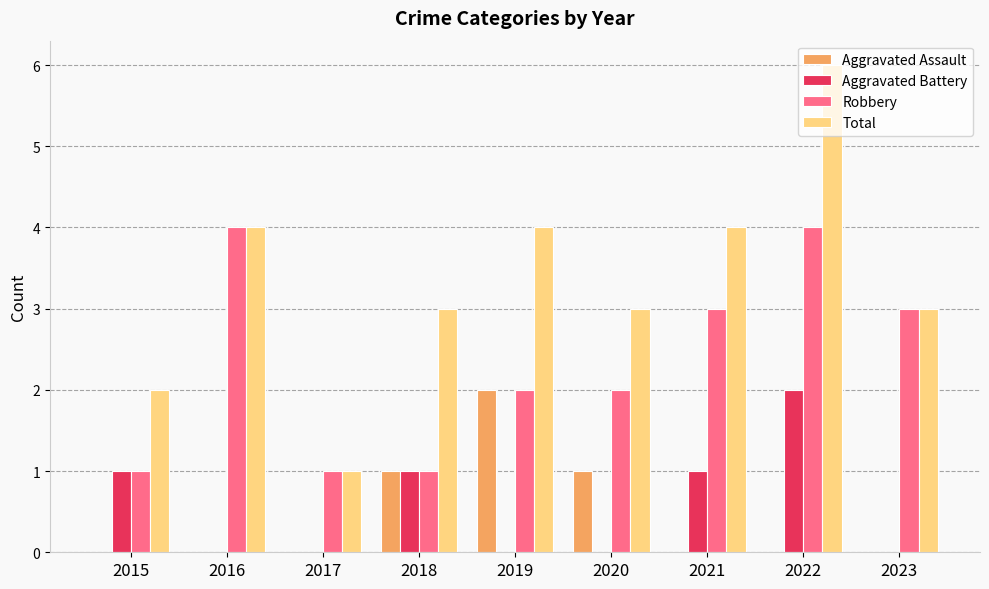

Reading left to right, what are all the values shown in this chart?

Aggravated Assault: 0	0	0	1	2	1	0	0	0
Aggravated Battery: 1	0	0	1	0	0	1	2	0
Robbery: 1	4	1	1	2	2	3	4	3
Total: 2	4	1	3	4	3	4	6	3